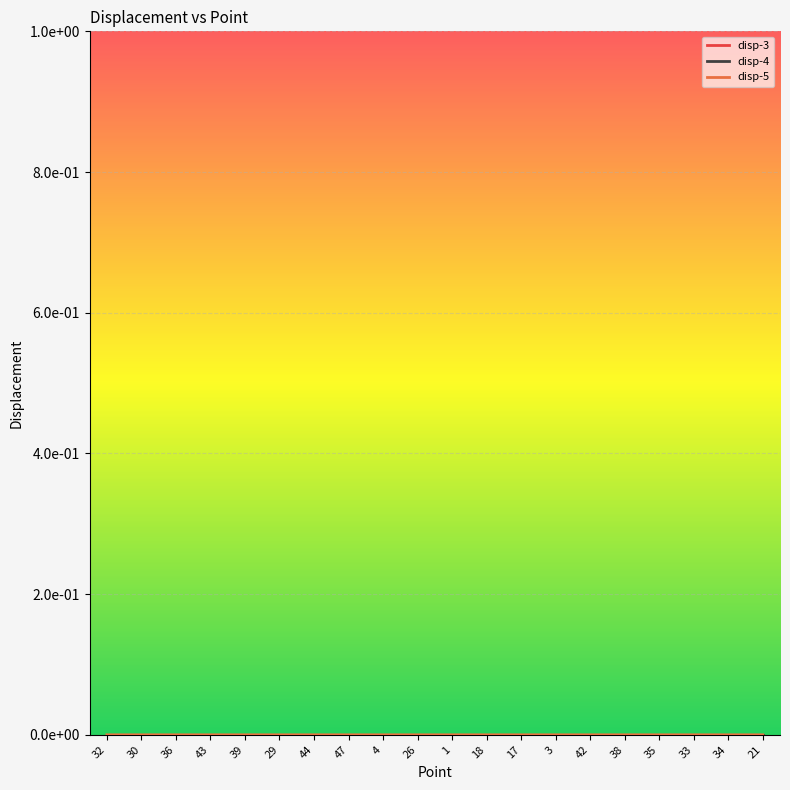

At 34, list the series in order from largest to smallest.

disp-4, disp-5, disp-3